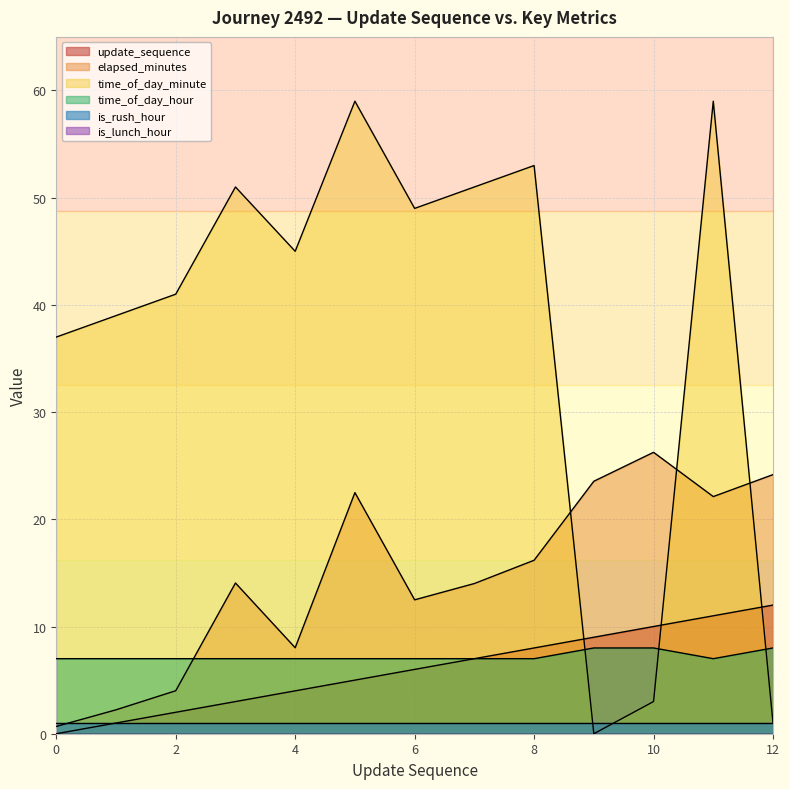

What value does the update_sequence series have at 7?

7.0